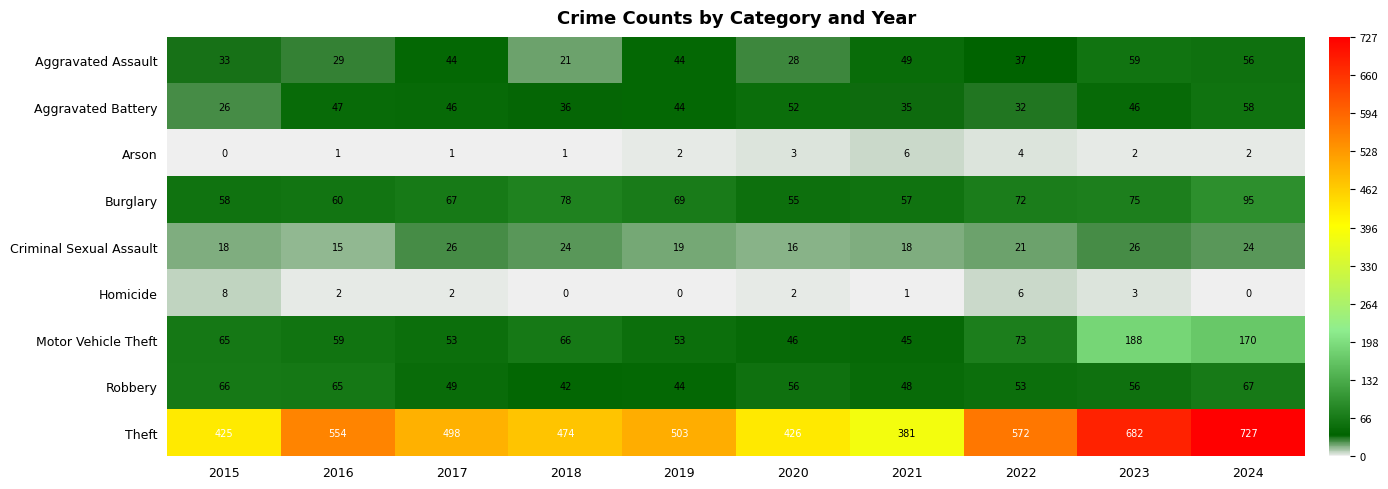

List the series in order of their peak value, highest first.

Theft, Motor Vehicle Theft, Burglary, Robbery, Aggravated Assault, Aggravated Battery, Criminal Sexual Assault, Homicide, Arson